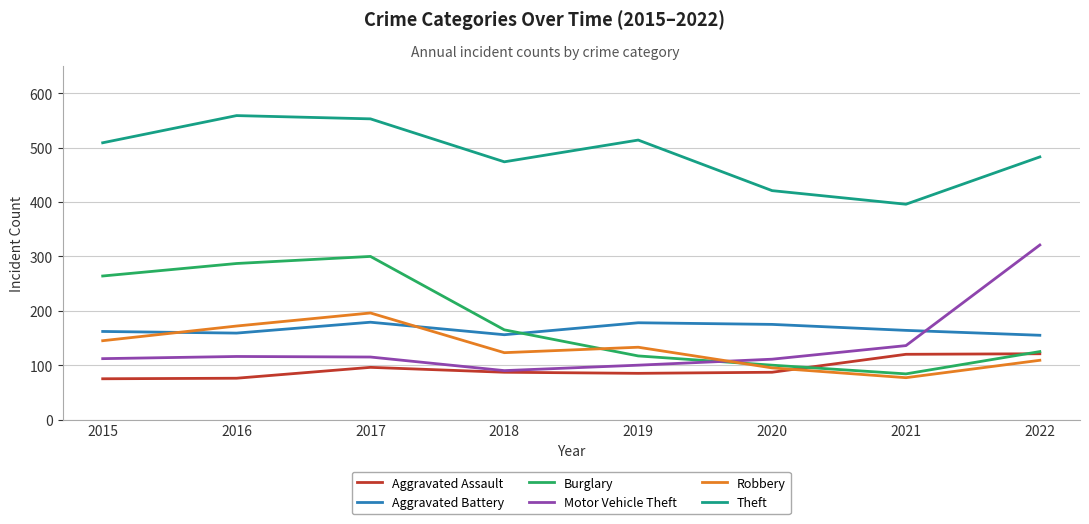

Between 2015 and 2019, which series saw the biggest shift?

Burglary